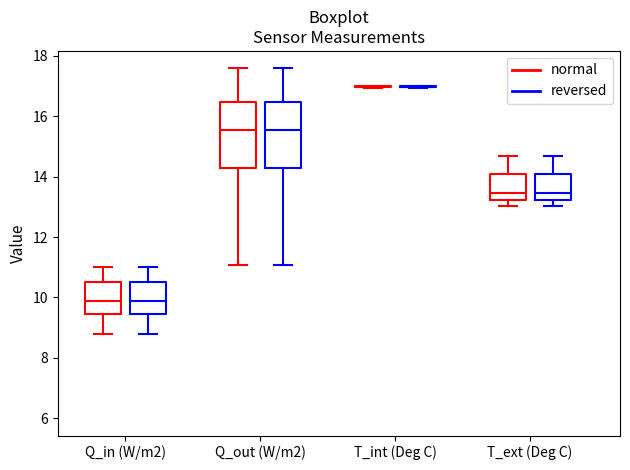

Reading left to right, transcribe this box plot: for each box, give where its median line is, the range the box spans, and where its two whiskers end, as read against the y-axis. The values are not printed on the chart, so give them approximately, as read against the axis.

Q_in (W/m2) (normal): median 9.8, box 9.4 to 10.6, whiskers 8.8 to 11.0
Q_in (W/m2) (reversed): median 9.8, box 9.4 to 10.6, whiskers 8.8 to 11.0
Q_out (W/m2) (normal): median 15.6, box 14.2 to 16.4, whiskers 11.0 to 17.6
Q_out (W/m2) (reversed): median 15.6, box 14.2 to 16.4, whiskers 11.0 to 17.6
T_int (Deg C) (normal): box collapsed to a line at 17.0, whiskers 17.0 to 17.0
T_int (Deg C) (reversed): box collapsed to a line at 17.0, whiskers 17.0 to 17.0
T_ext (Deg C) (normal): median 13.4, box 13.2 to 14.0, whiskers 13.0 to 14.6
T_ext (Deg C) (reversed): median 13.4, box 13.2 to 14.0, whiskers 13.0 to 14.6